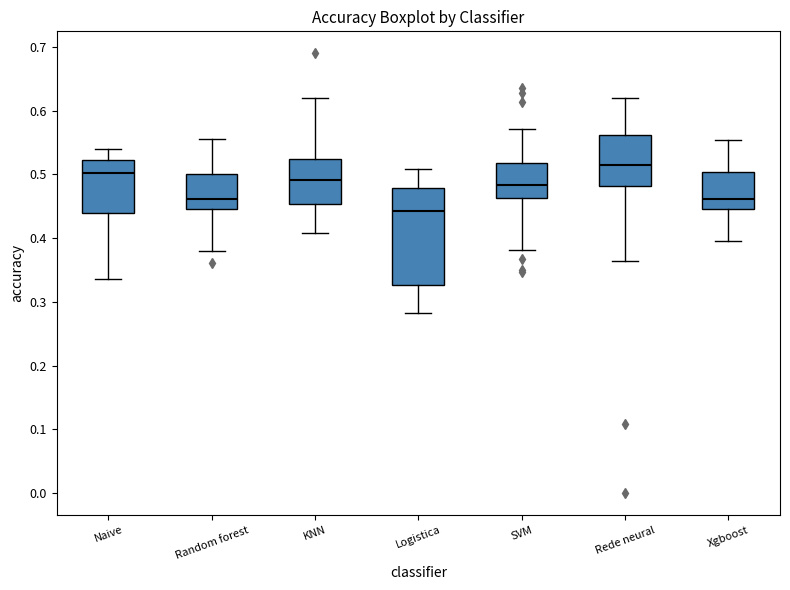

Where does the lower whisker of the box for SVM end on the y-axis? The values are not printed on the chart, so give them approximately, as read against the axis.

0.38